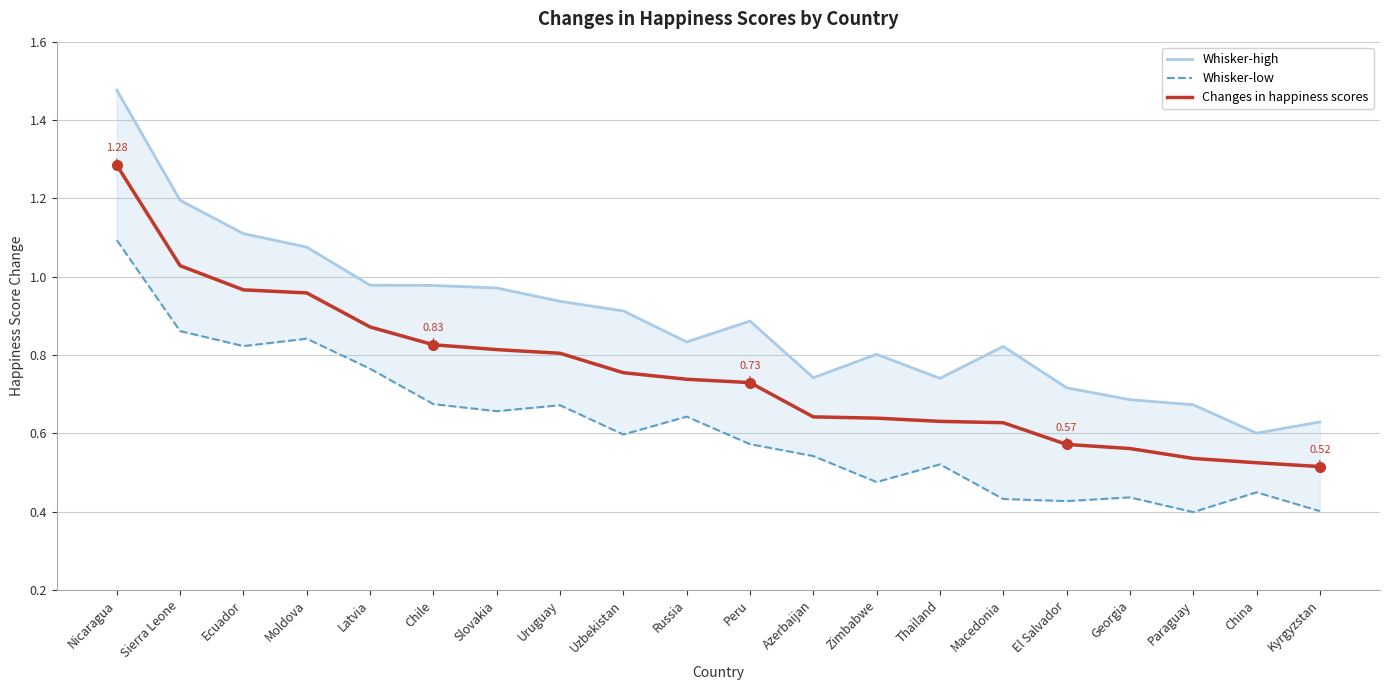

What is the total value across all series at Uruguay?

2.4